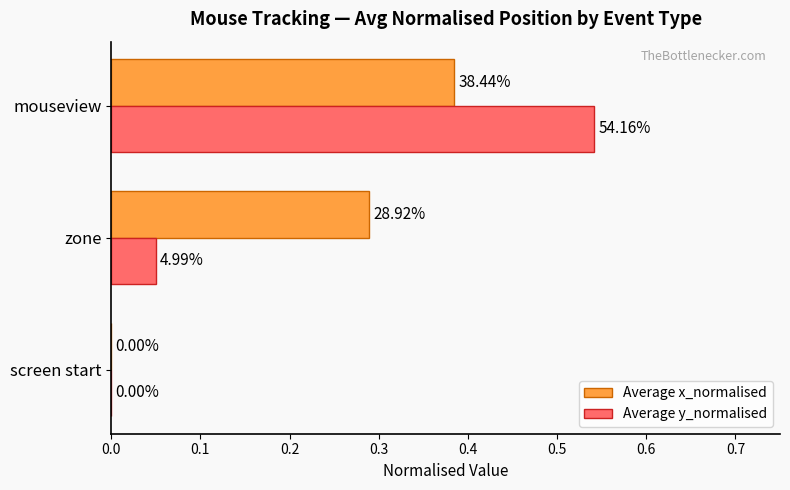

What are all the series names shown in the legend?

Average x_normalised, Average y_normalised